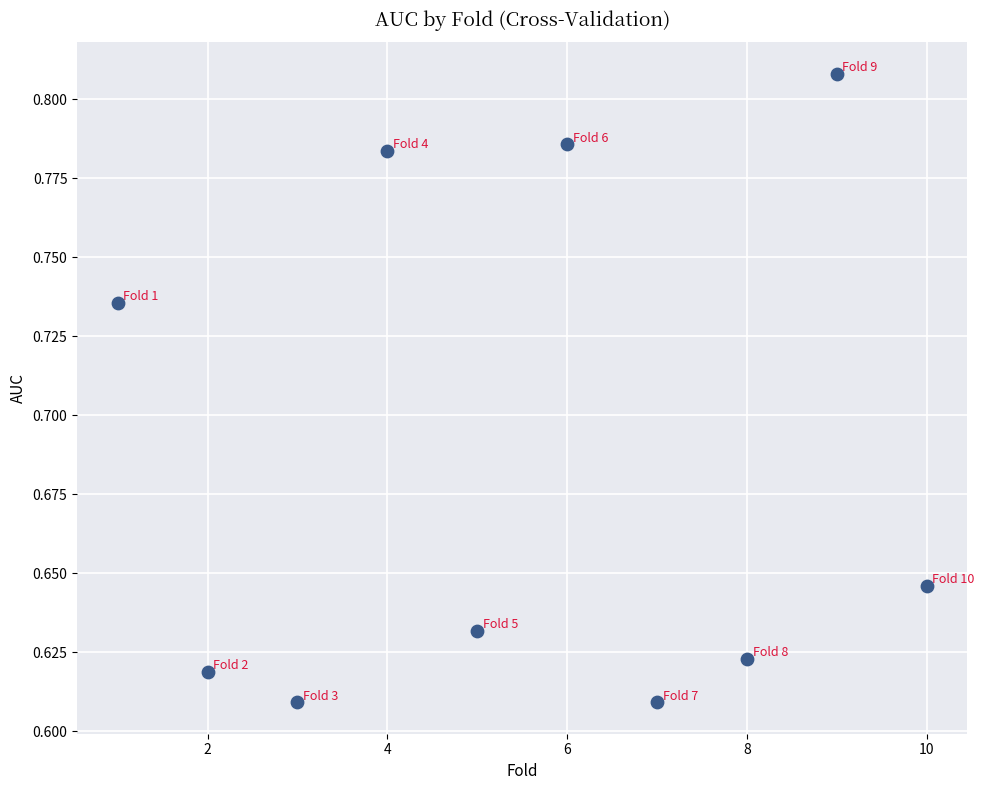

What is the range of X values (max minus min)?

9.0